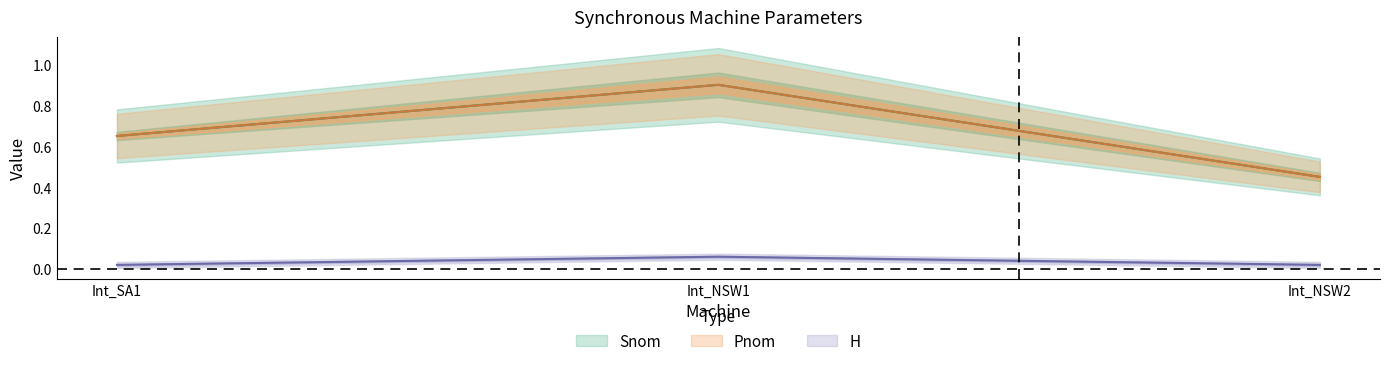

Does the chart have visible grid lines?

No